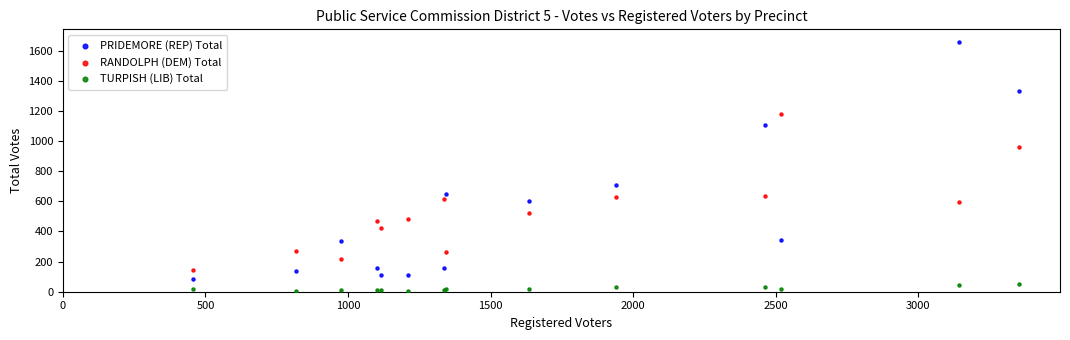

Which series reaches the minimum Y coordinate?

TURPISH (LIB) Total